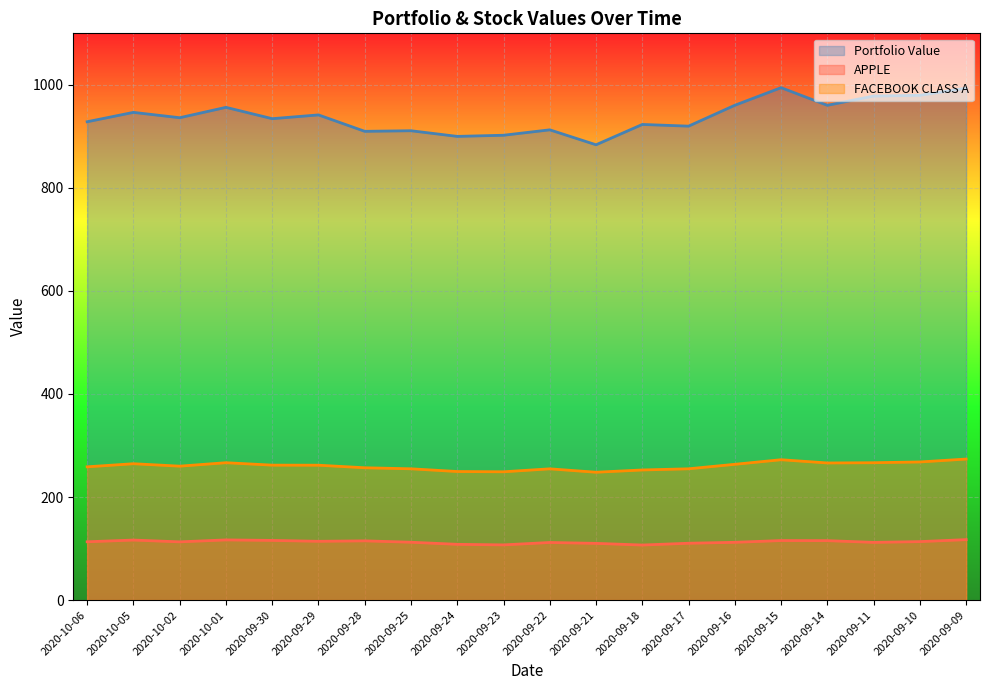

True or false: Portfolio Value has a value of 1392.1 at 2020-09-29.

False